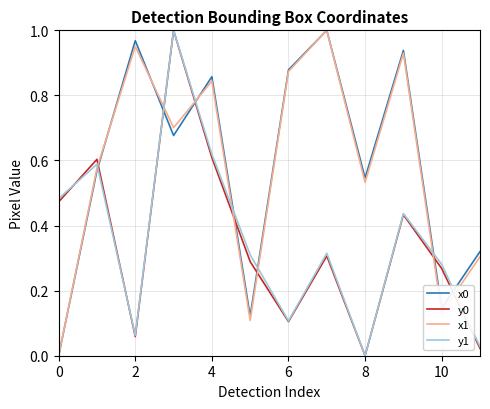

How many values in y1 are above zero?

11